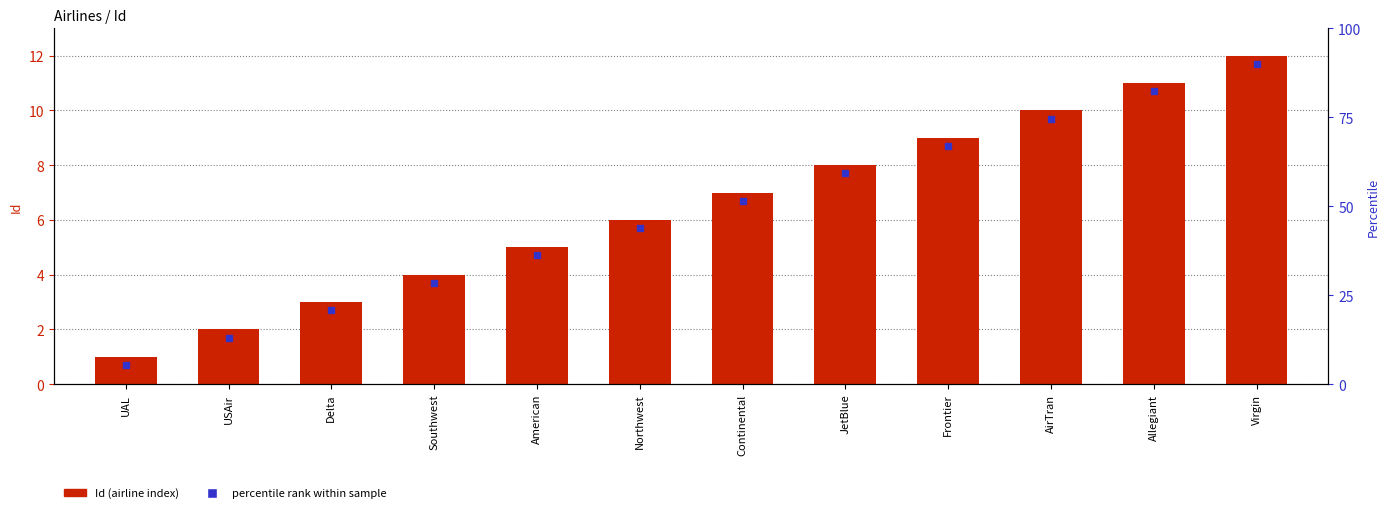

List the labels in order of value, largest first.

Virgin, Allegiant, AirTran, Frontier, JetBlue, Continental, Northwest, American, Southwest, Delta, USAir, UAL